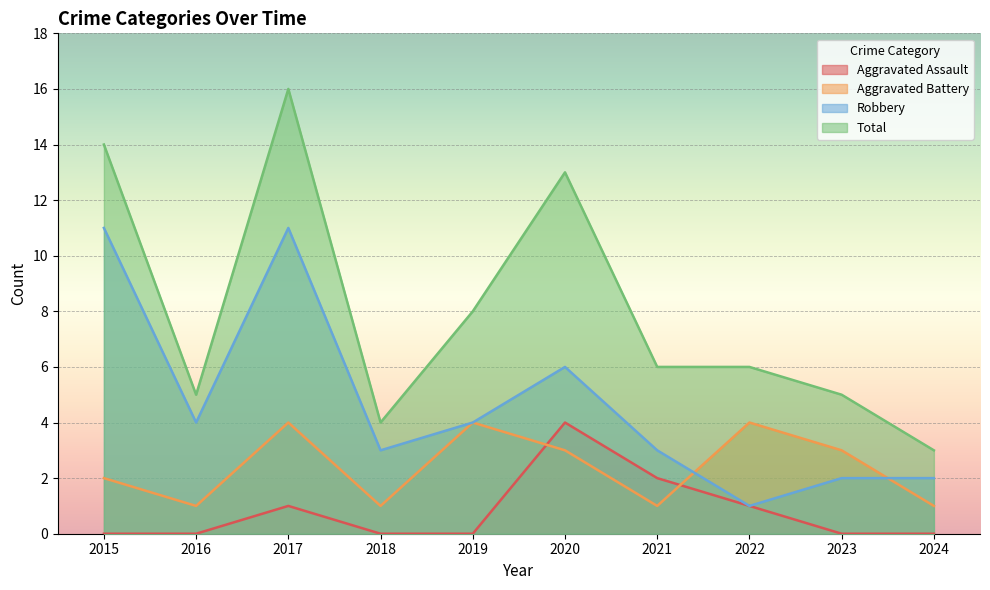

What are all the series names shown in the legend?

Aggravated Assault, Aggravated Battery, Robbery, Total